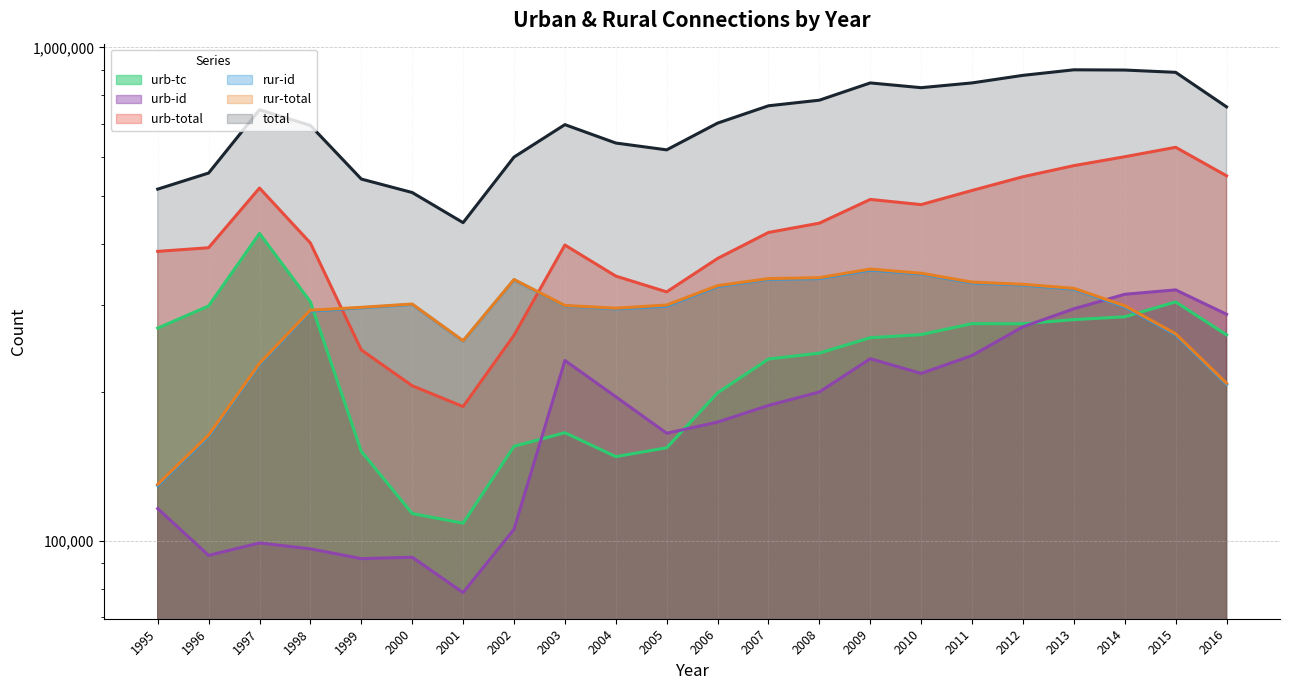

The value of urb-id at 2010 is 152605. True or false?

False